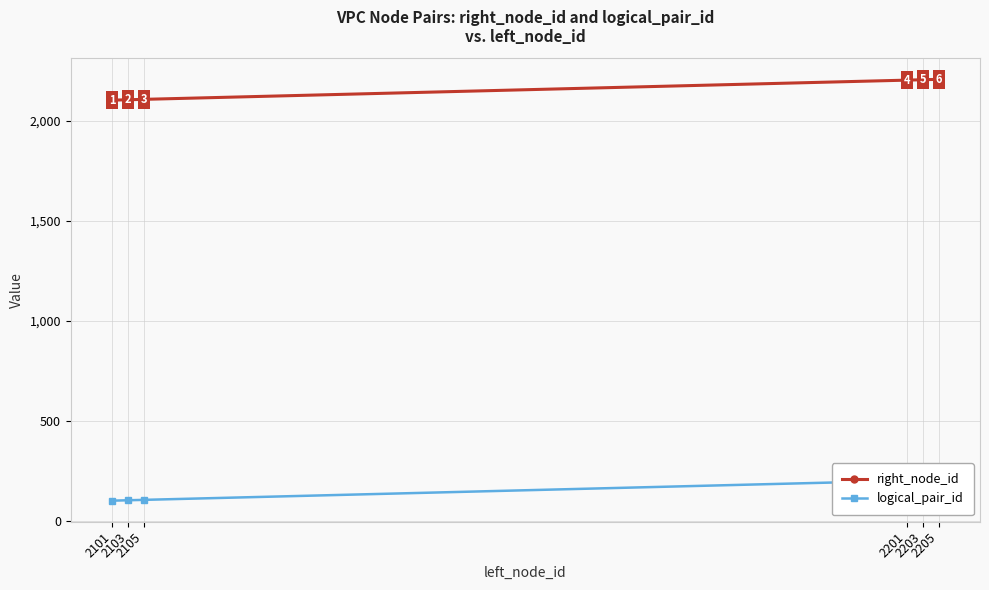

What is the minimum value shown in the chart?

101